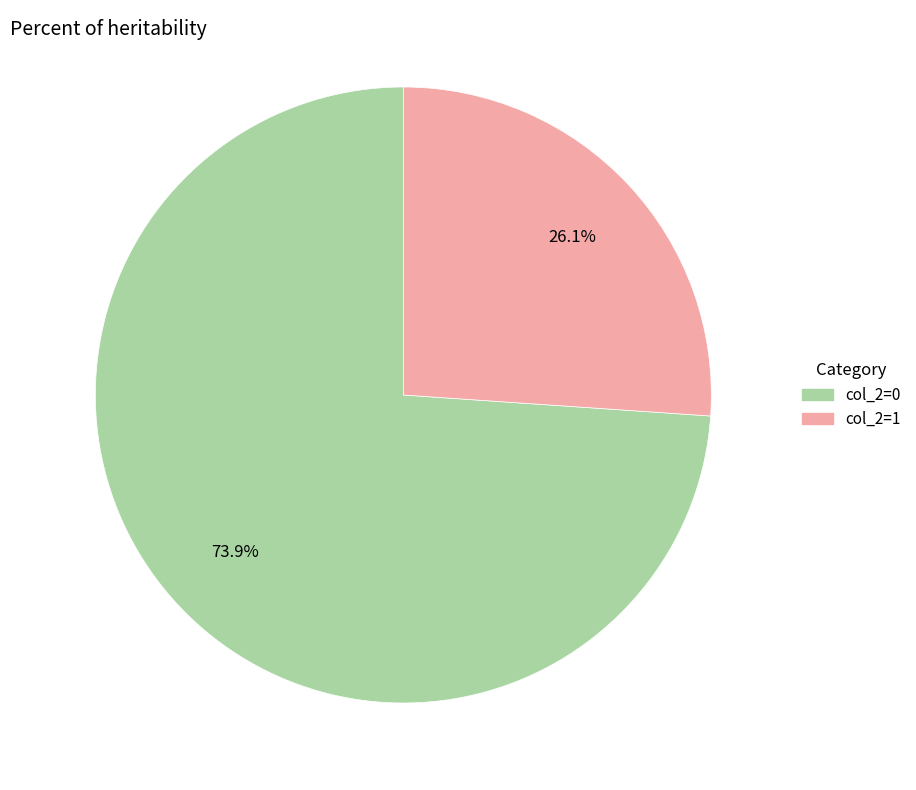

What percentage is NOT represented by col_2=0?

26.1%